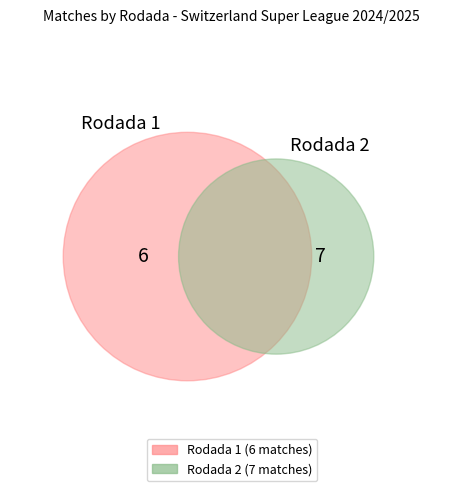

Between Rodada 1 and Rodada 2, which is larger?

Rodada 2